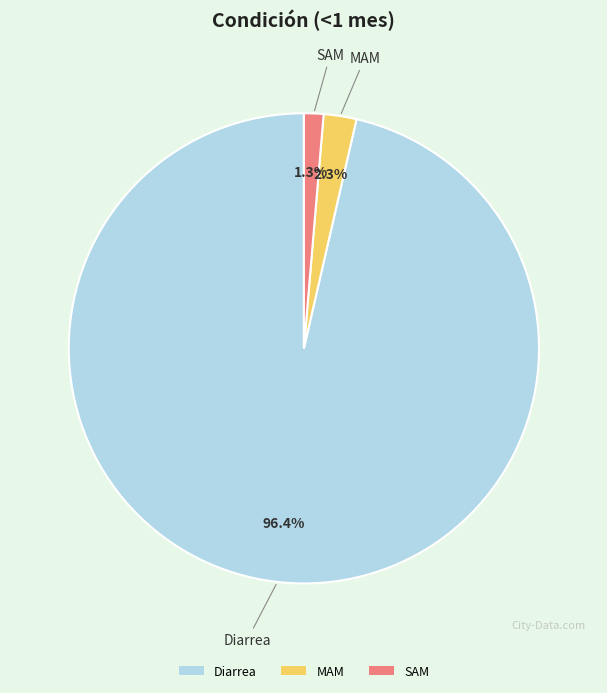

Does Diarrea account for over 50% of the chart?

Yes